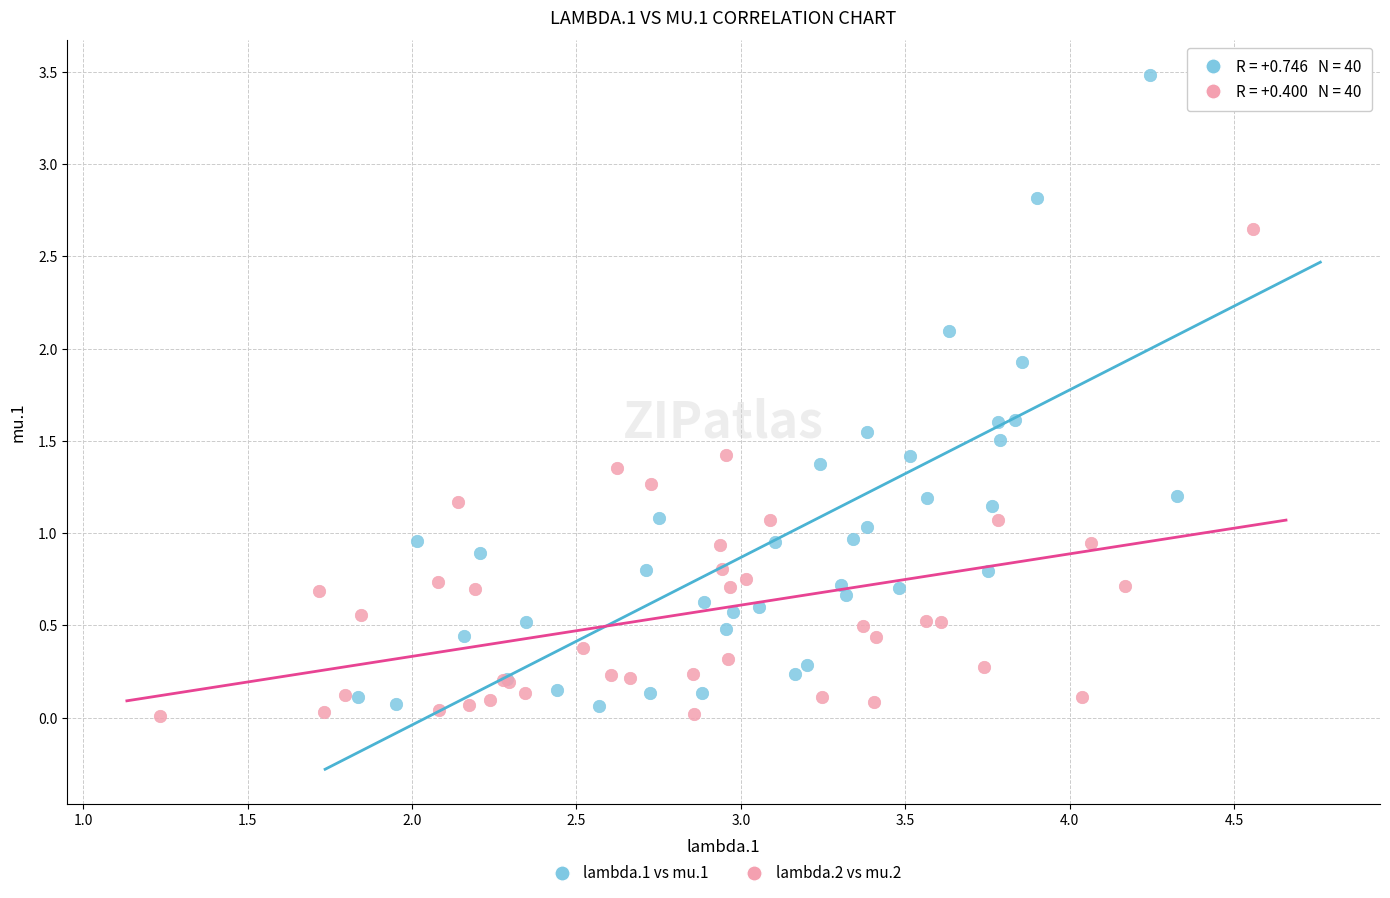

Which series has the widest spread of Y values?

lambda.1 vs mu.1